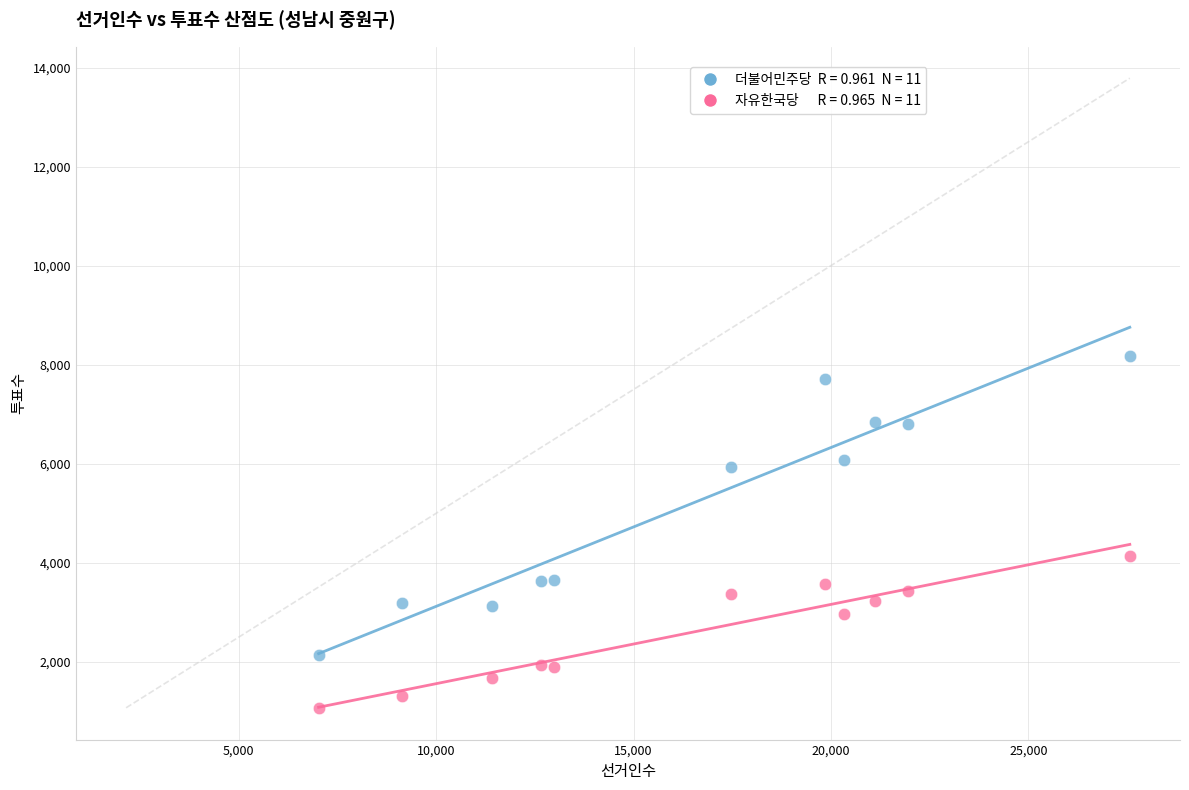

Across all data points, what is the range of X values (max minus min)?

20551